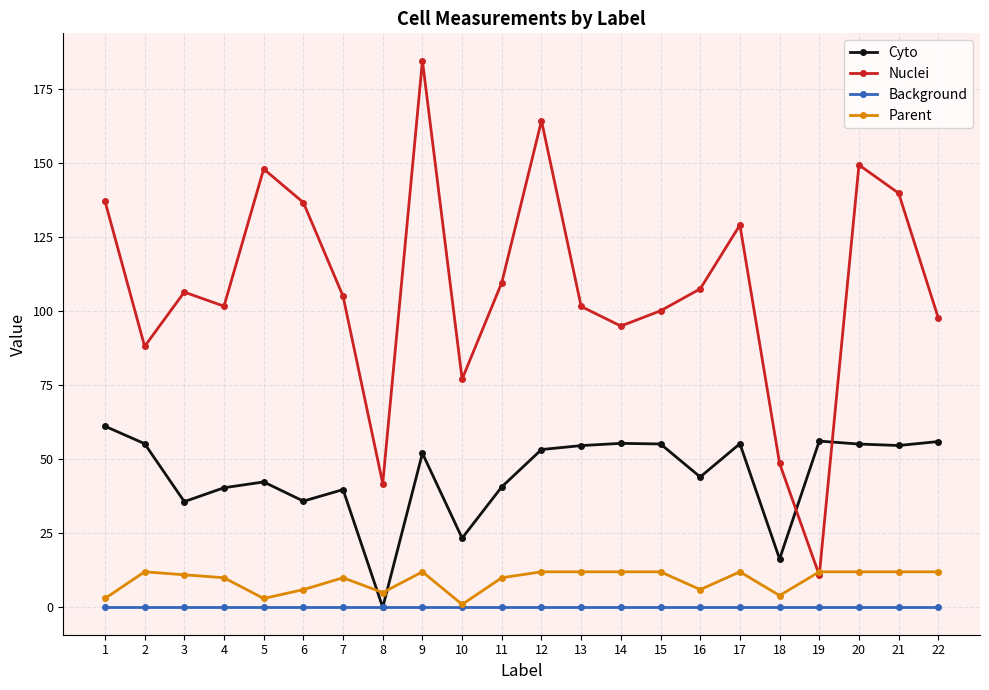

Does the chart display data point markers on the line(s)?

Yes